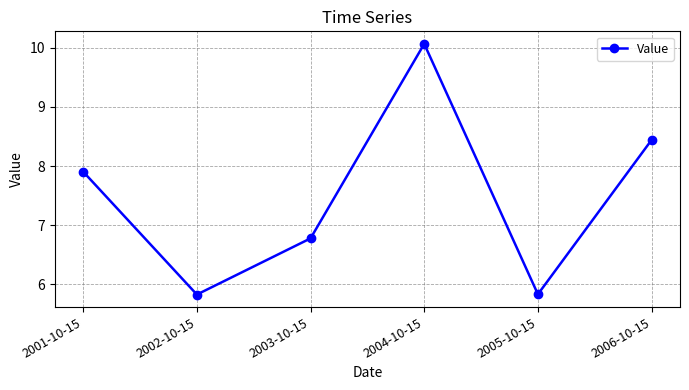

Which has a higher value, 2004-10-15 or 2006-10-15?

2004-10-15